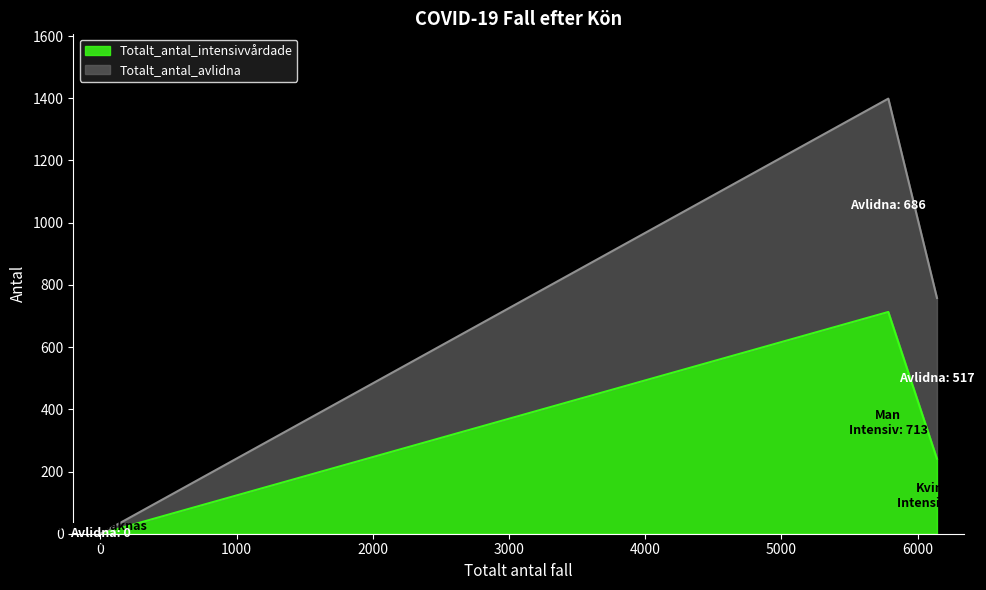

Does the chart display data point markers on the line(s)?

No